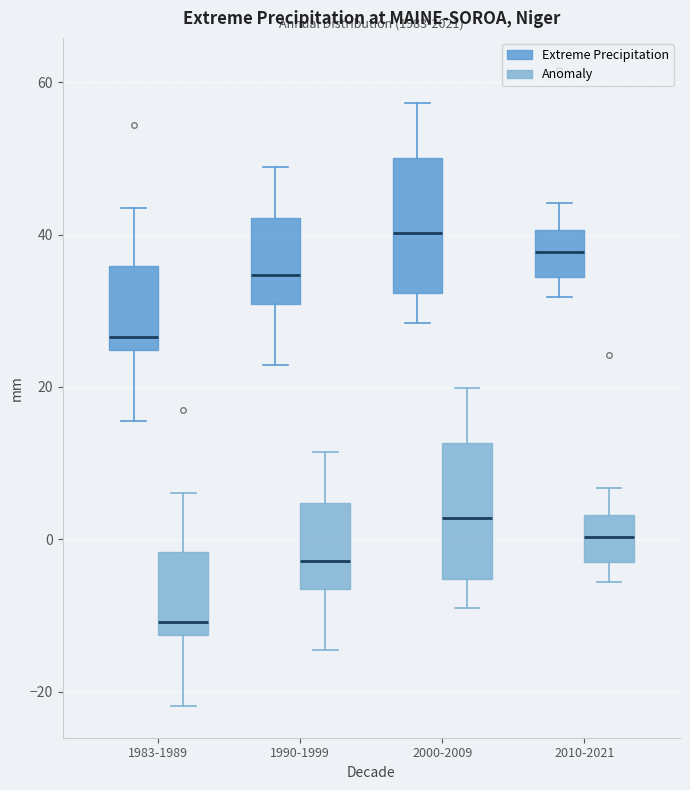

Where does the lower whisker of the box for 2010-2021 (Extreme Precipitation) end on the y-axis? The values are not printed on the chart, so give them approximately, as read against the axis.

32